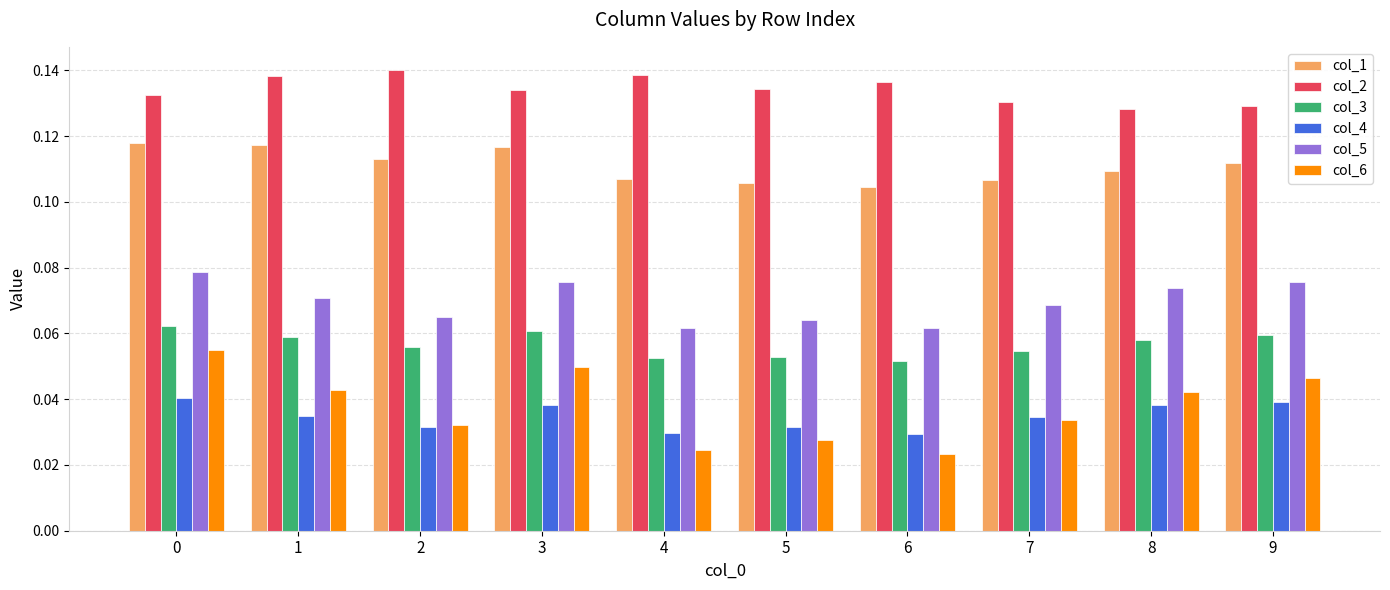

Which series has the largest total across all categories?

col_2